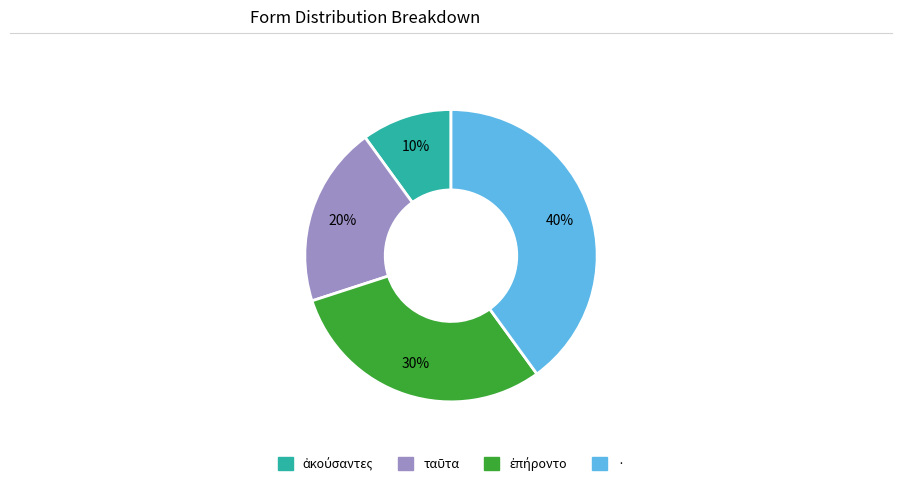

Does · account for over 50% of the chart?

No